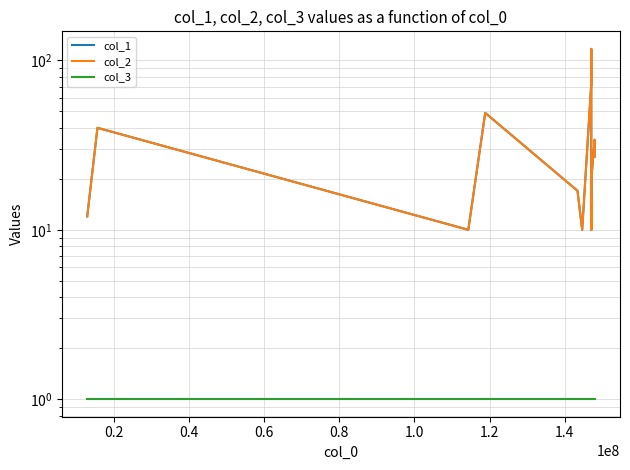

True or false: col_3 has more than 0 interior local peaks.

False